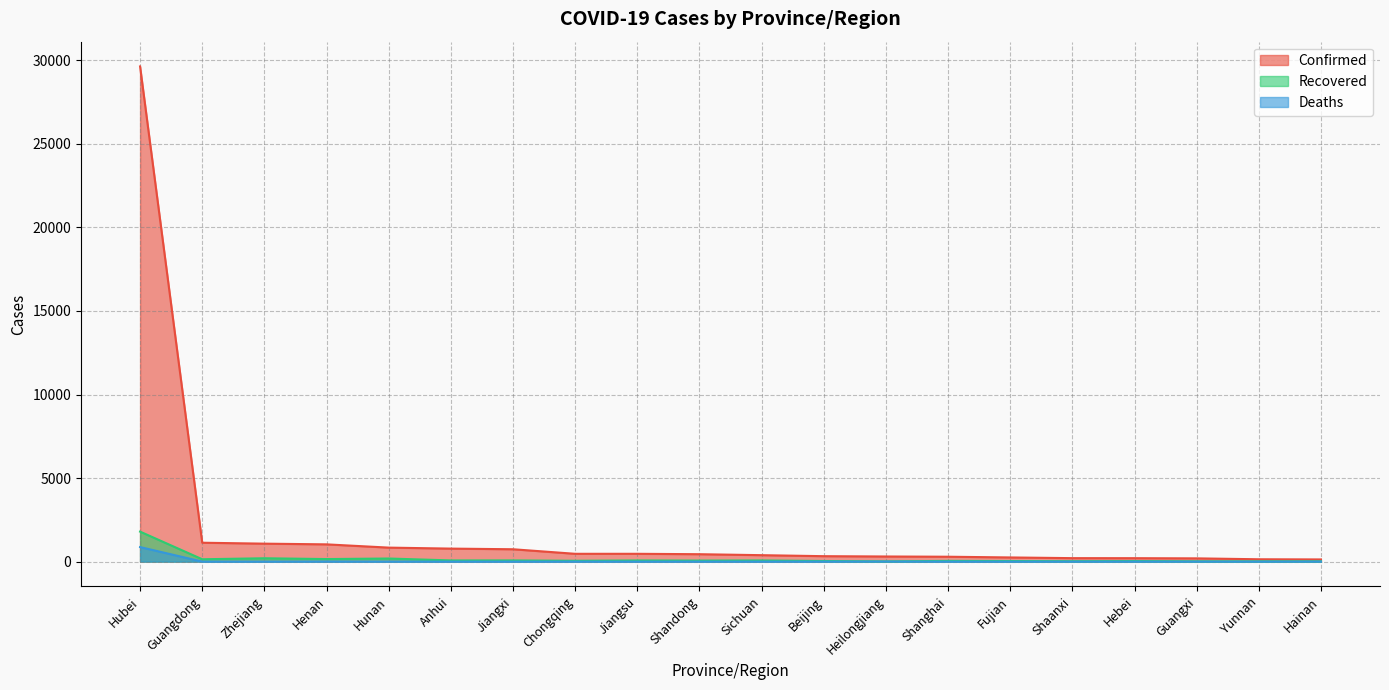

Which label corresponds to the smallest value in the chart?

Zhejiang